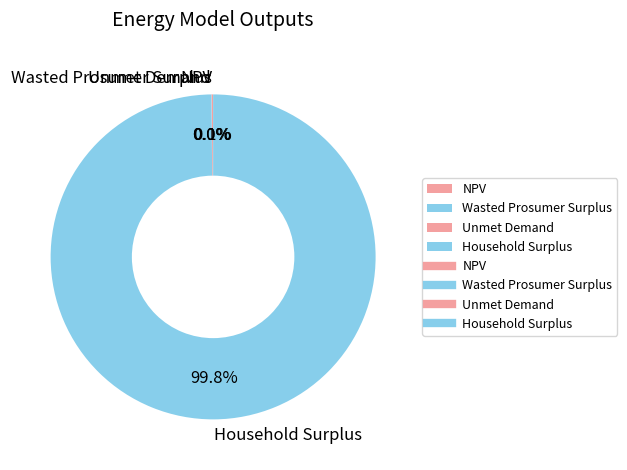

Which slice represents more than half of the pie?

Household Surplus